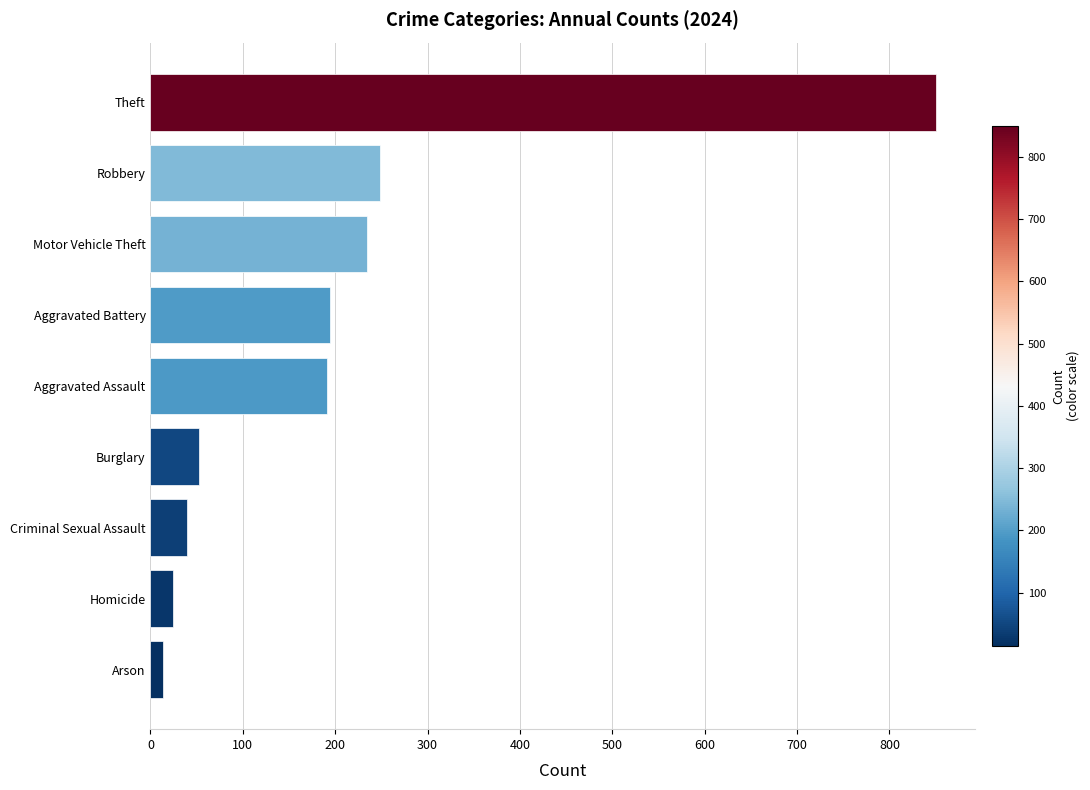

Which label corresponds to the largest value in the chart?

Theft